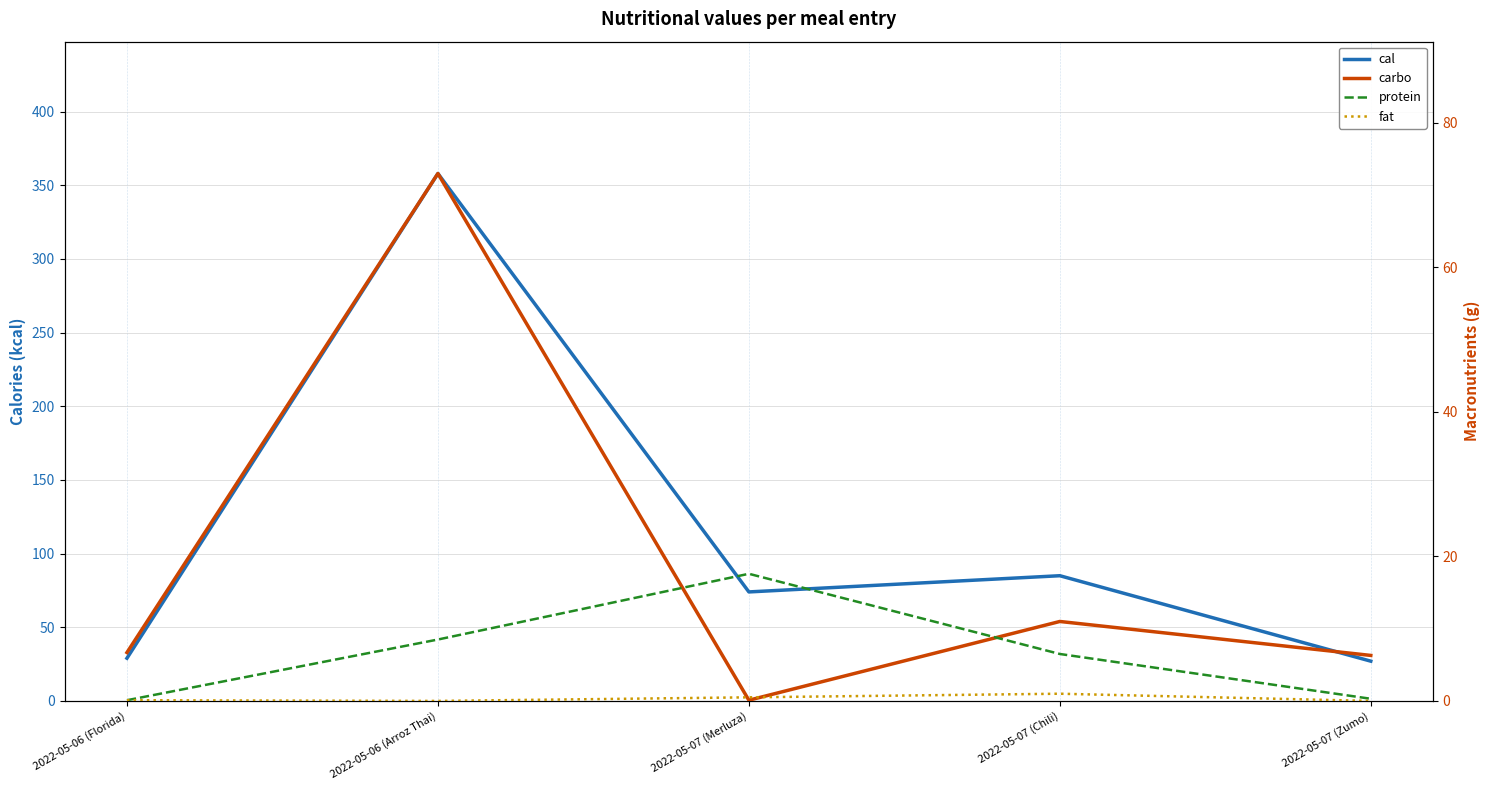

Is it true that cal equals 85.0 at 2022-05-07 (Chili)?

True